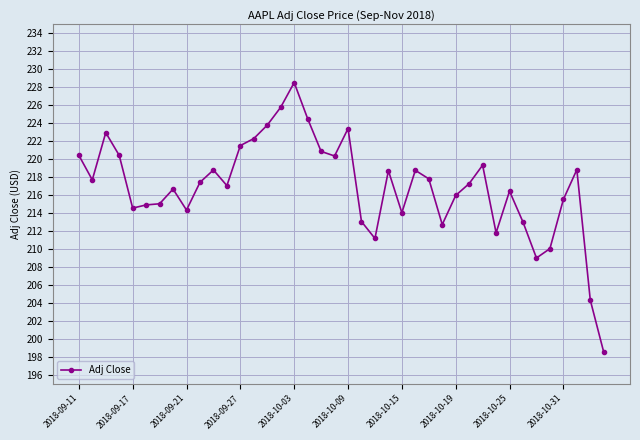

What is the value of the 30th point from the left?

217.3